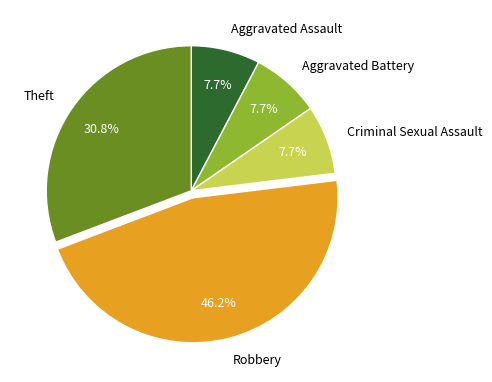

Approximately how many times larger is the value at Robbery compared to Criminal Sexual Assault?

6.0